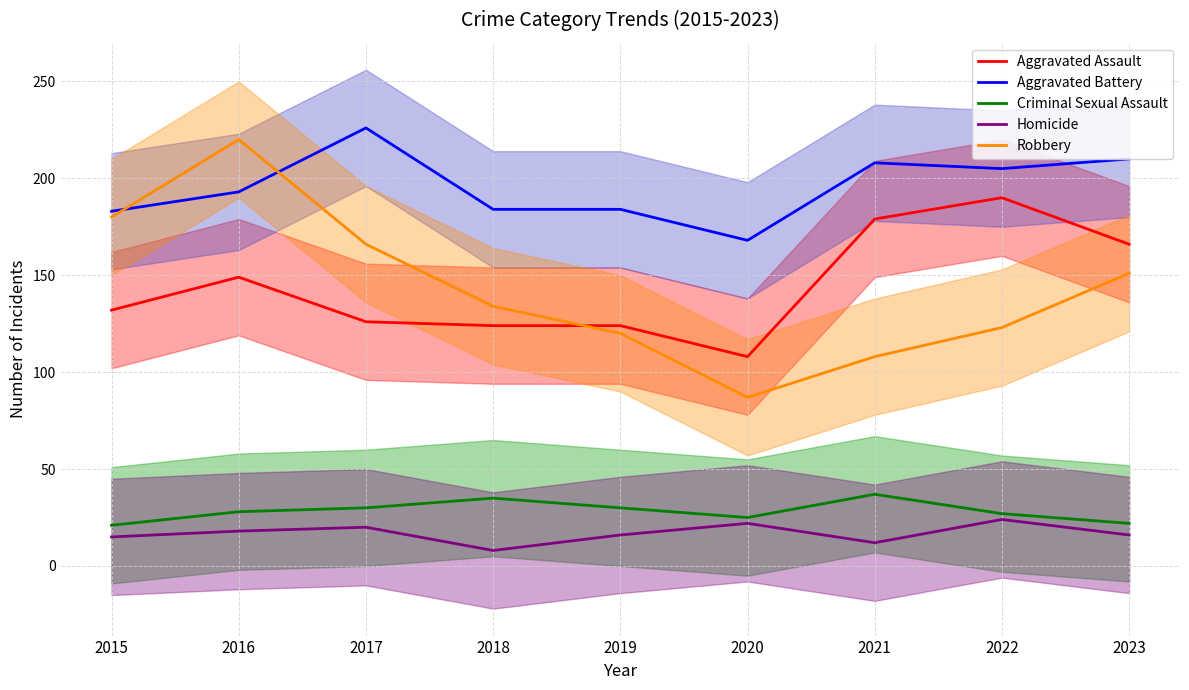

What are all the series names shown in the legend?

Aggravated Assault, Aggravated Battery, Criminal Sexual Assault, Homicide, Robbery